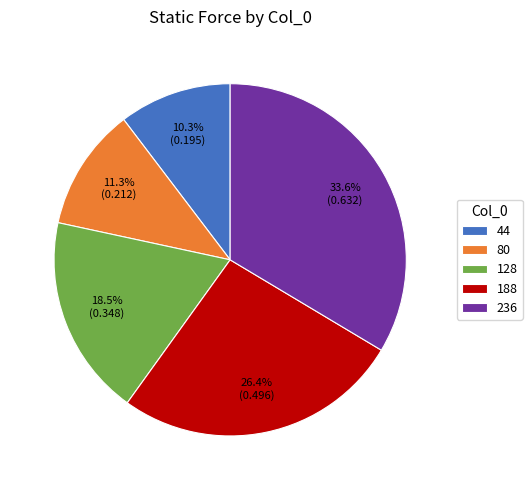

What portion of the pie excludes 80?

88.7%